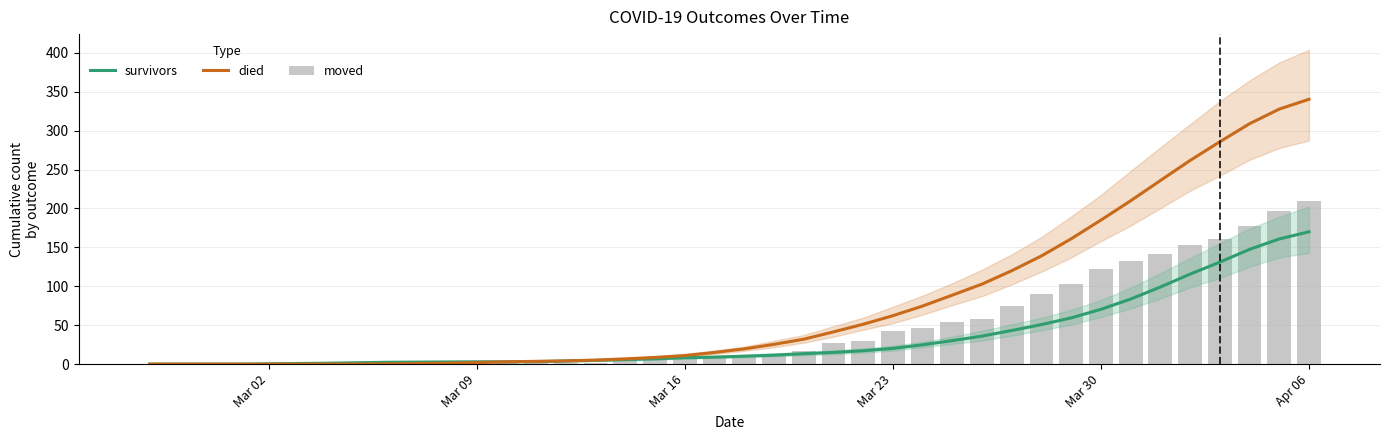

What is the highest value of the died series?

340.2